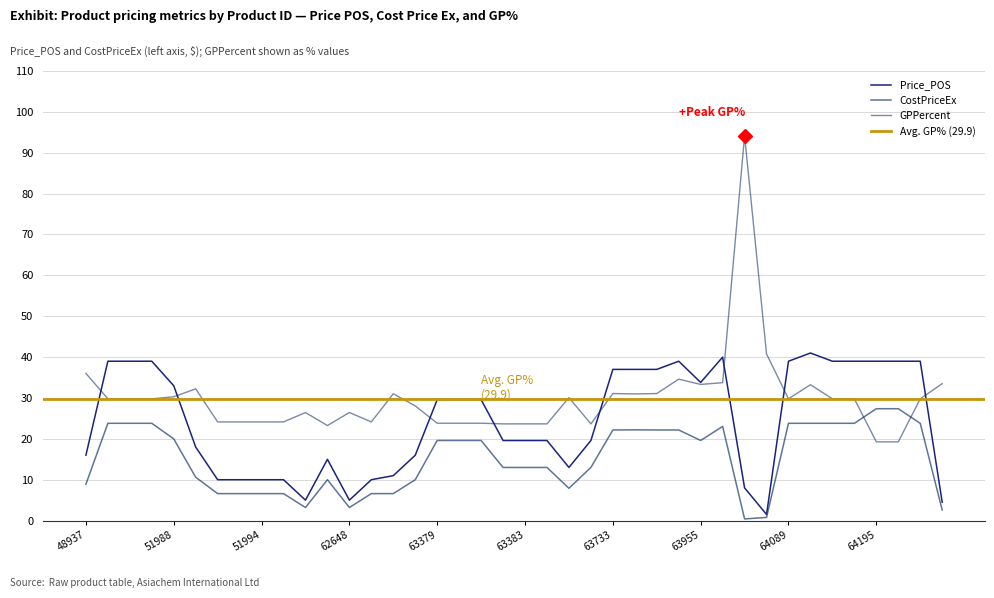

Does the chart have visible grid lines?

Yes